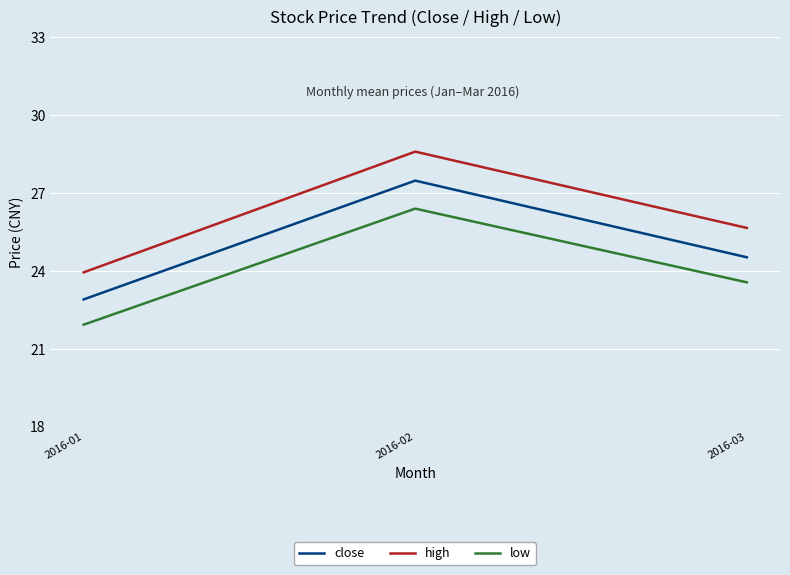

Which series has the largest total across all categories?

high